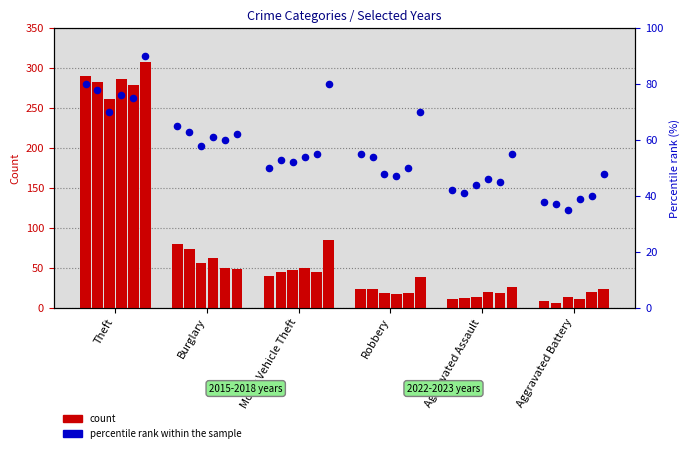

At which category is the sum across all series the highest?

Theft